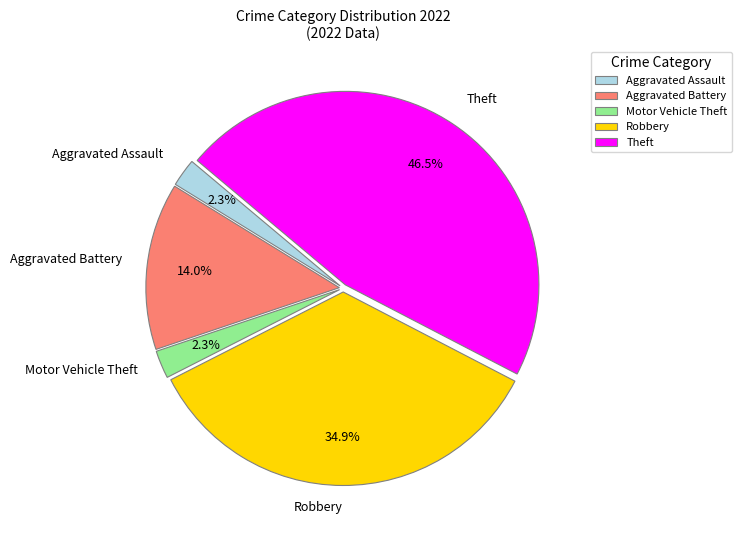

Combined, what portion of the pie is Motor Vehicle Theft and Theft?

48.8%